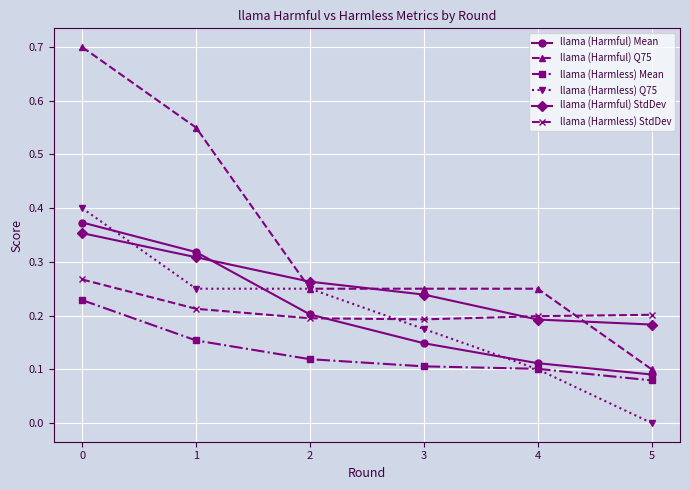

Which series has the widest spread of values?

llama (Harmful) Q75